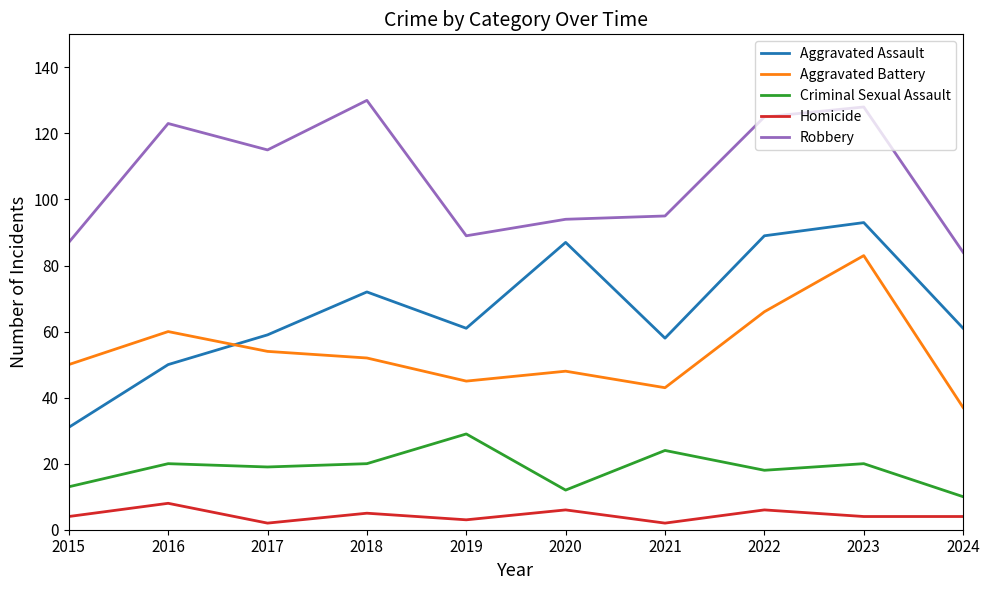

What value does the Robbery series have at 2016, to the nearest 10?

120